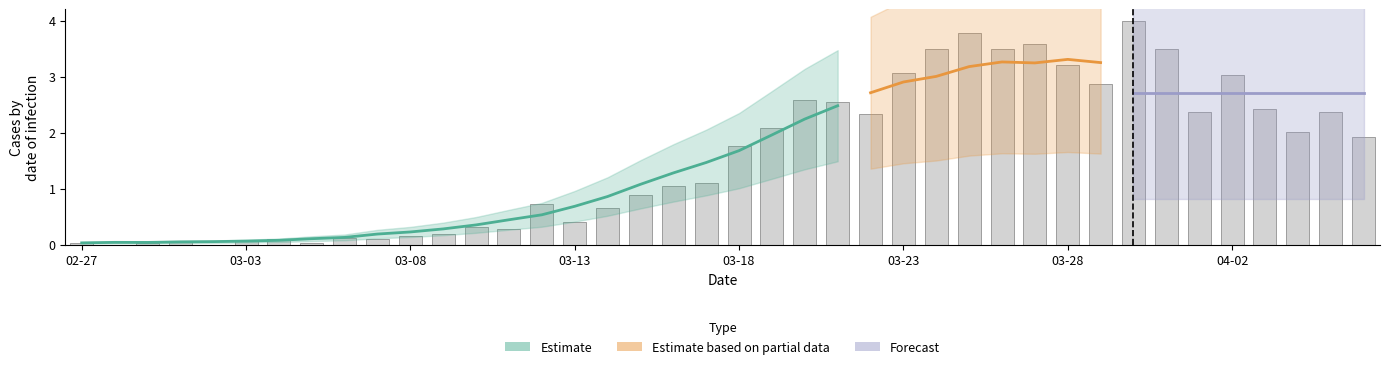

The value at 2020-03-07 is 0.1. True or false?

True